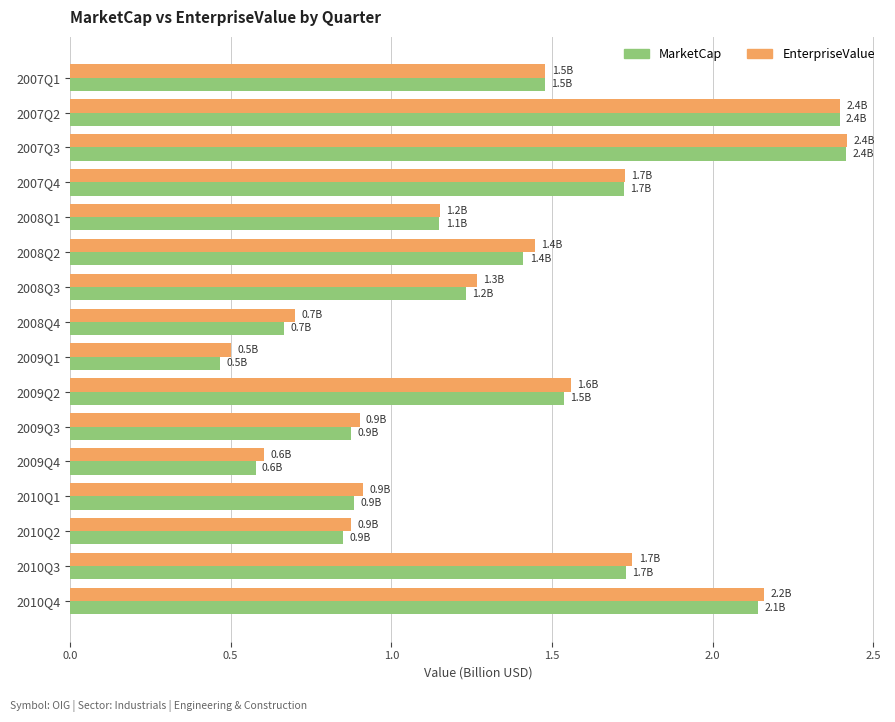

What is the sum of all EnterpriseValue values?

21.8